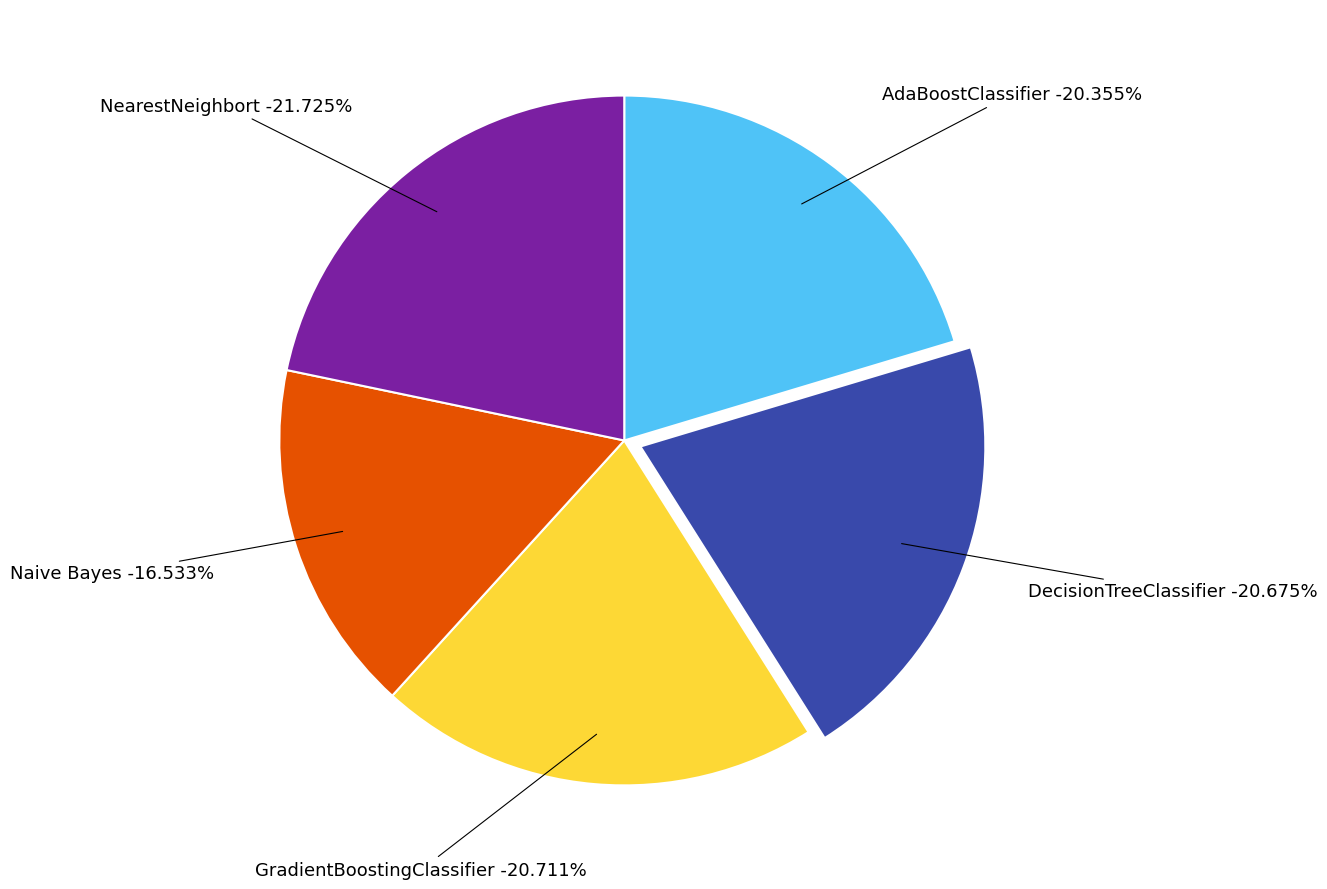

Is it true that AdaBoostClassifier is 20% of the pie?

True